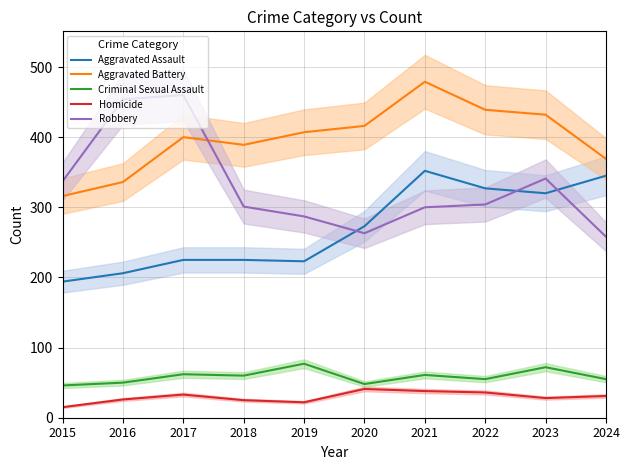

True or false: Robbery and Homicide intersect in this chart.

False